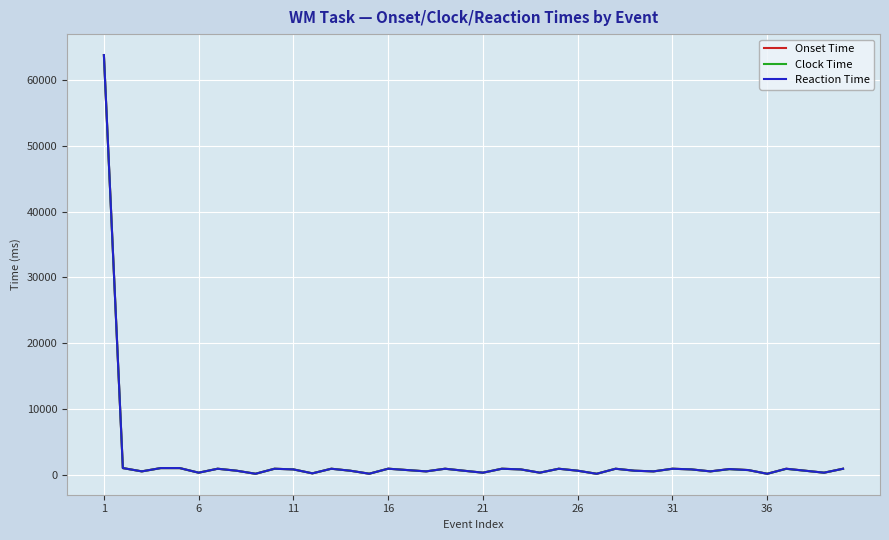

Does the chart have visible grid lines?

Yes